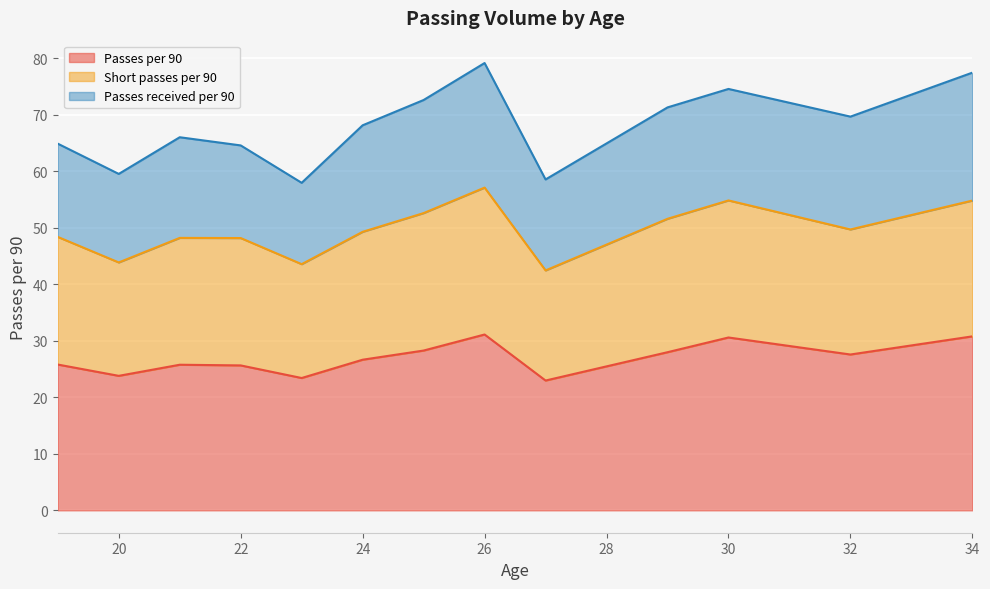

List the series in order of their peak value, highest first.

Passes per 90, Short passes per 90, Passes received per 90